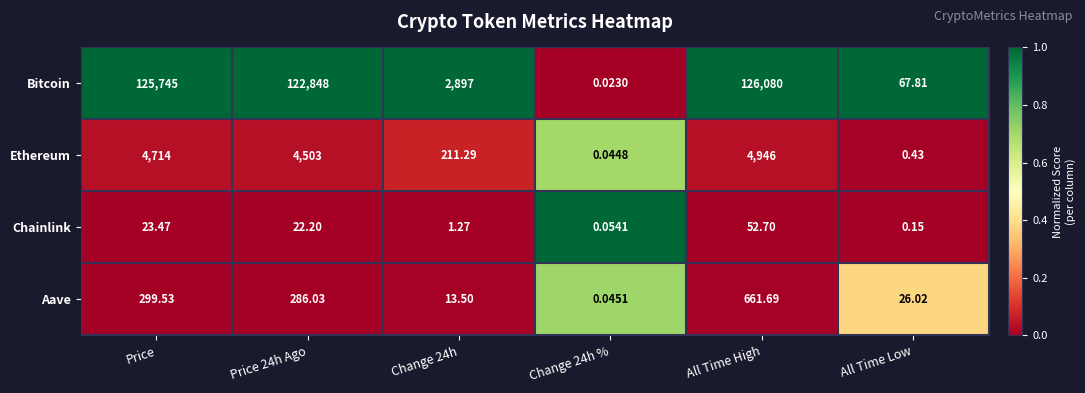

At which category is the sum across all series the highest?

All Time High